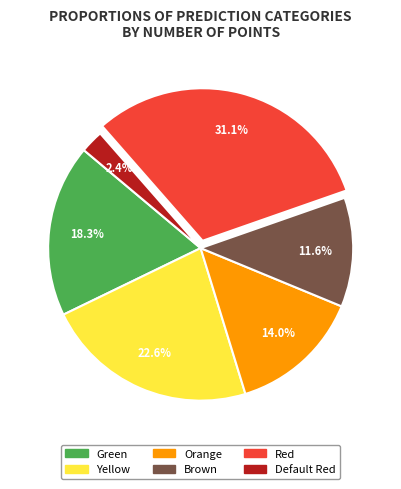

What is the ratio of the value at Yellow to the value at Brown?

1.9